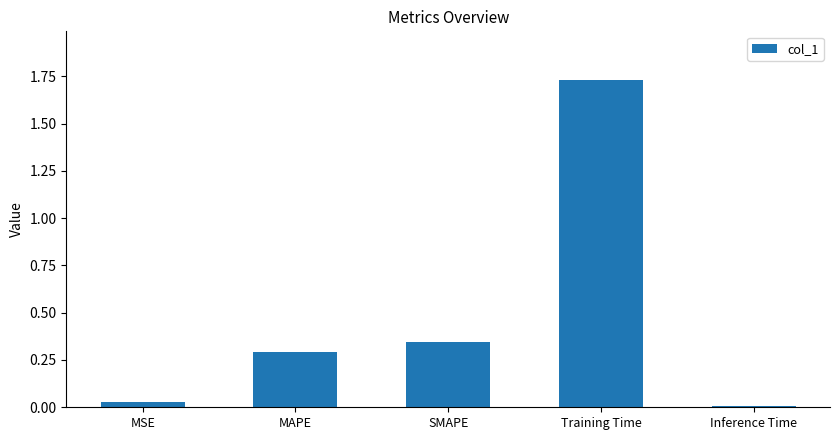

What is the label of the 3rd bar from the right?

SMAPE